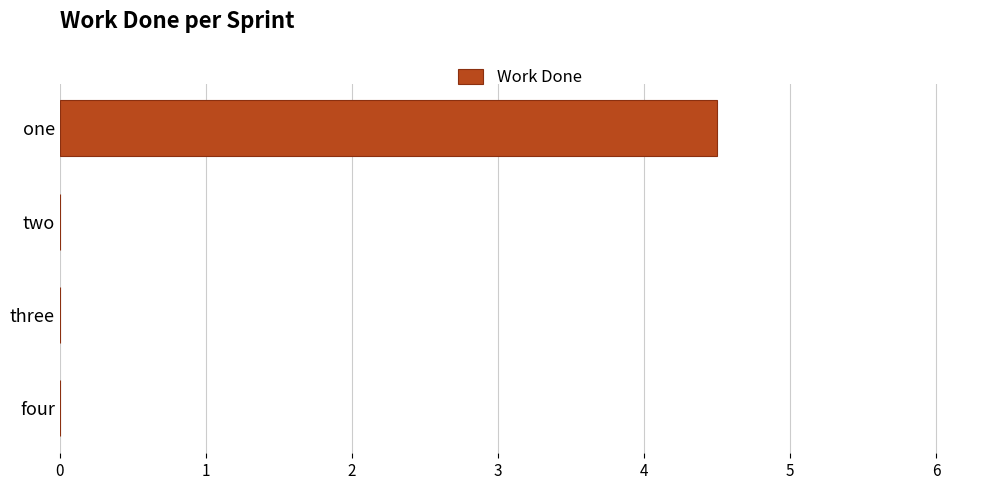

Is it true that the value at four is -2.4?

False